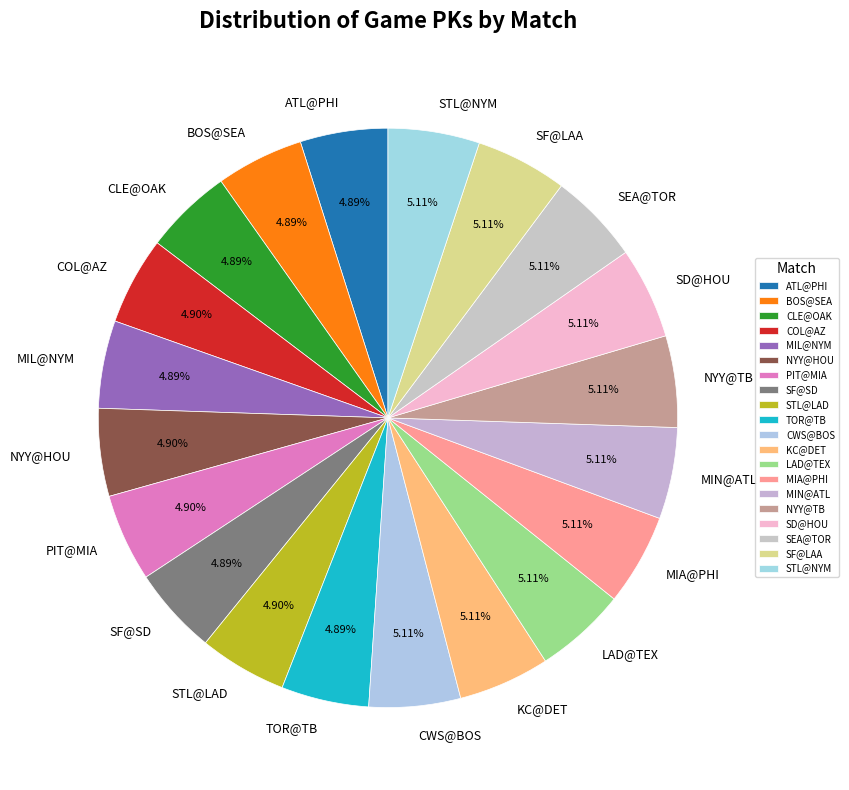

What is the largest slice in the pie chart?

MIN@ATL